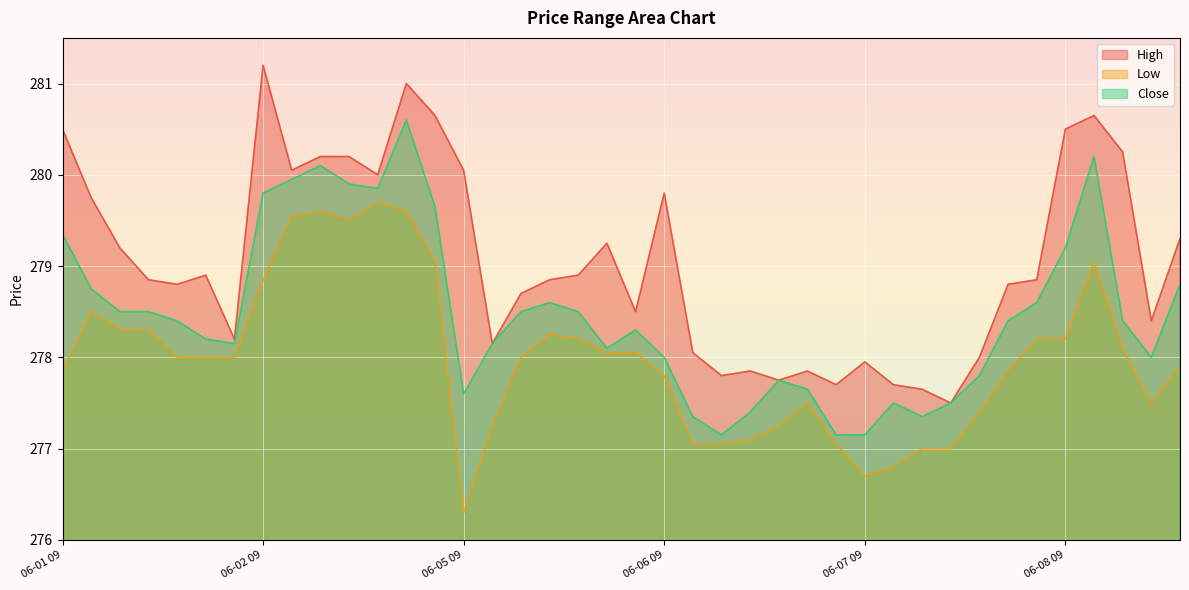

Between 06-02 13 and 06-05 10, which series saw the biggest shift?

Low